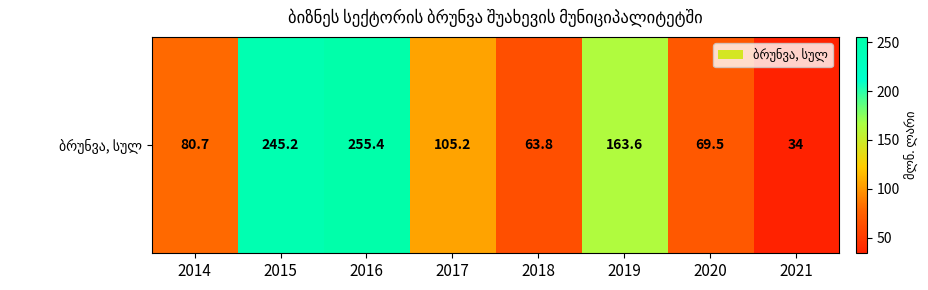

Where does the data first go above 105?

2015